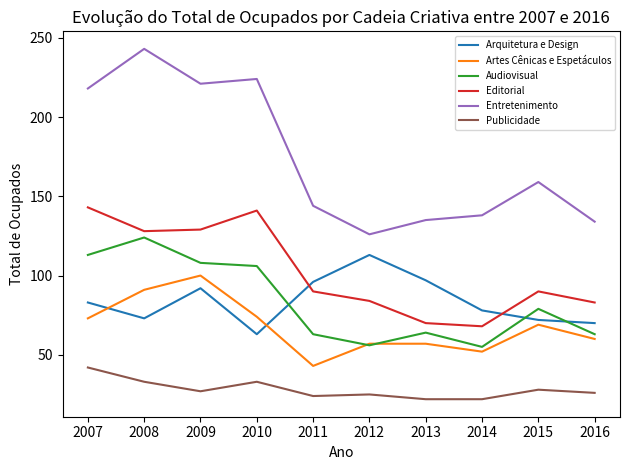

What is the difference between the highest and lowest values at 2016?

108